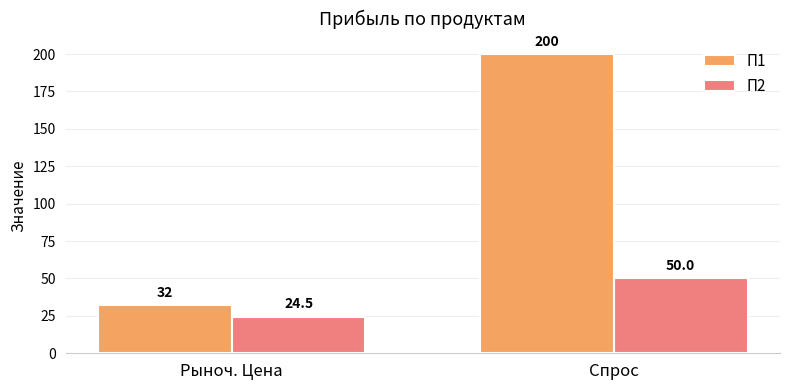

What is the maximum value shown in the chart?

200.0